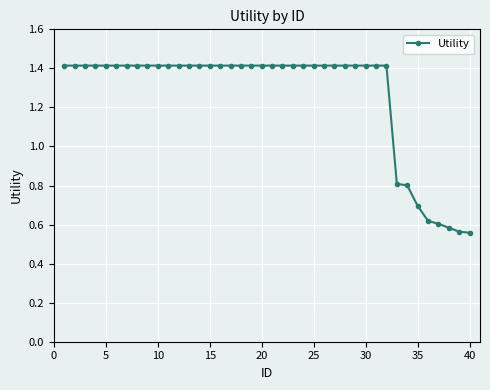

Count the number of values greater than 1.

32